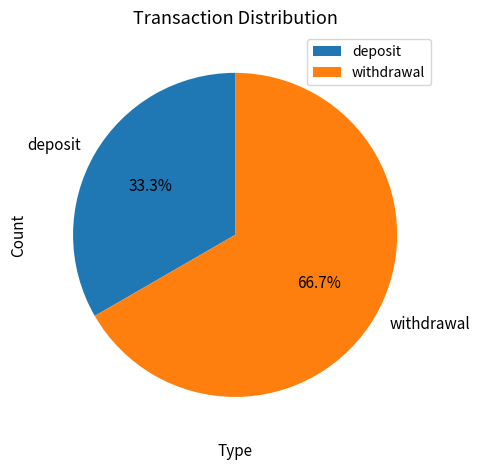

Which category accounts for the majority?

withdrawal